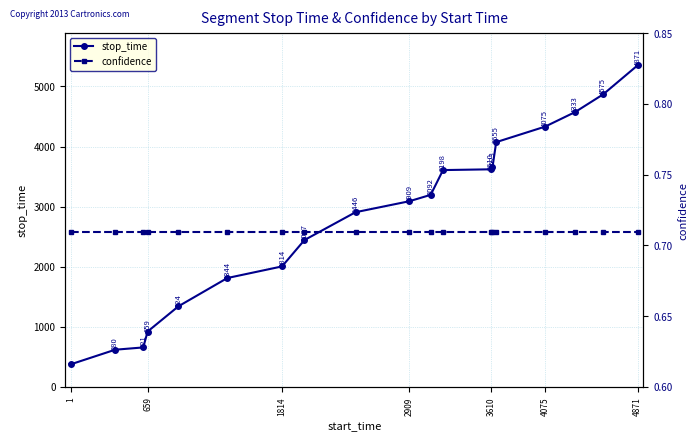

What is the minimum value shown in the chart?

0.7